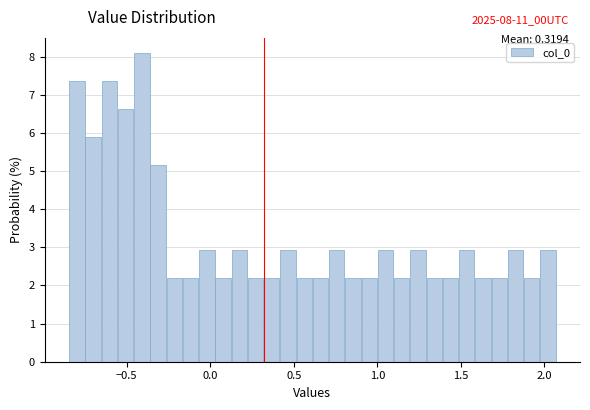

Around what value on the x-axis is the tallest bar? Give the approximate position of its centre, as read against the axis.

-0.40